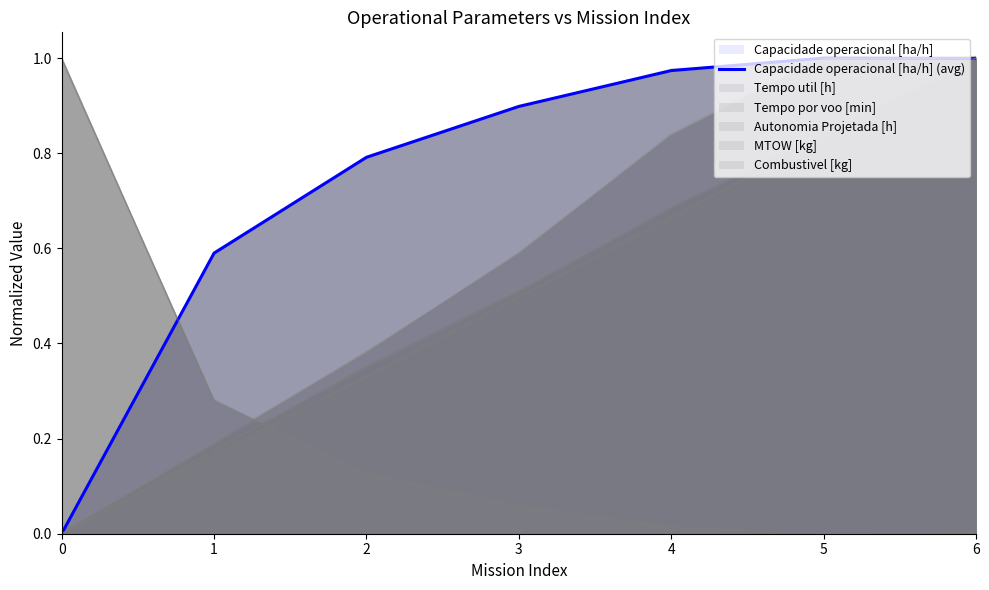

What is the change in value from 2 to 6?

+0.2